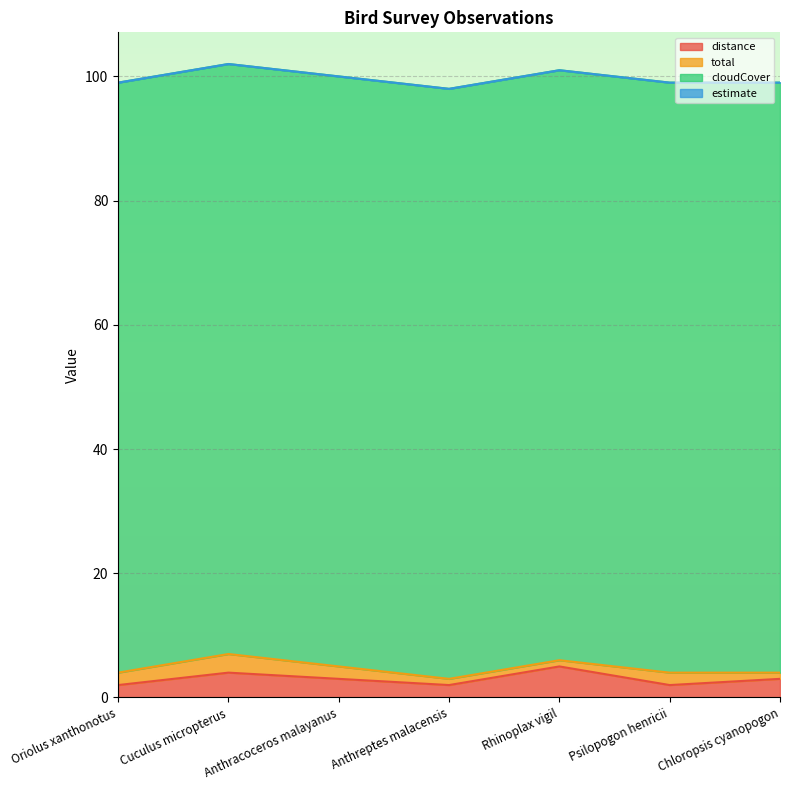

Reading right to left, transcribe all the data shown in this chart.

distance: Chloropsis cyanopogon=3	Psilopogon henricii=2	Rhinoplax vigil=5	Anthreptes malacensis=2	Anthracoceros malayanus=3	Cuculus micropterus=4	Oriolus xanthonotus=2
total: Chloropsis cyanopogon=1	Psilopogon henricii=2	Rhinoplax vigil=1	Anthreptes malacensis=1	Anthracoceros malayanus=2	Cuculus micropterus=3	Oriolus xanthonotus=2
cloudCover: Chloropsis cyanopogon=95	Psilopogon henricii=95	Rhinoplax vigil=95	Anthreptes malacensis=95	Anthracoceros malayanus=95	Cuculus micropterus=95	Oriolus xanthonotus=95
estimate: Chloropsis cyanopogon=0	Psilopogon henricii=0	Rhinoplax vigil=0	Anthreptes malacensis=0	Anthracoceros malayanus=0	Cuculus micropterus=0	Oriolus xanthonotus=0